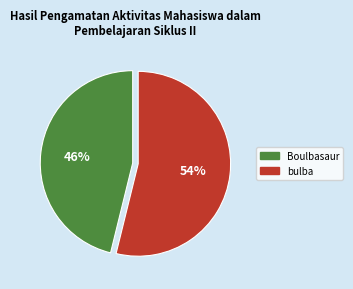

Which slice is the largest?

bulba